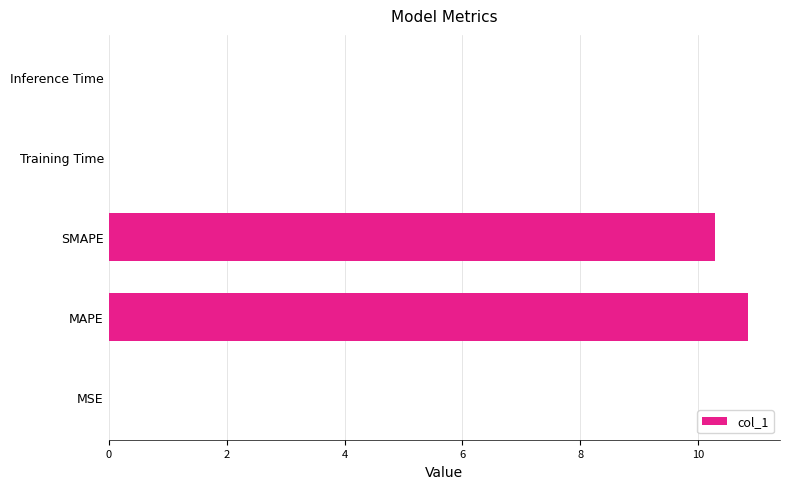

At which category does the chart reach its peak across all series?

MAPE